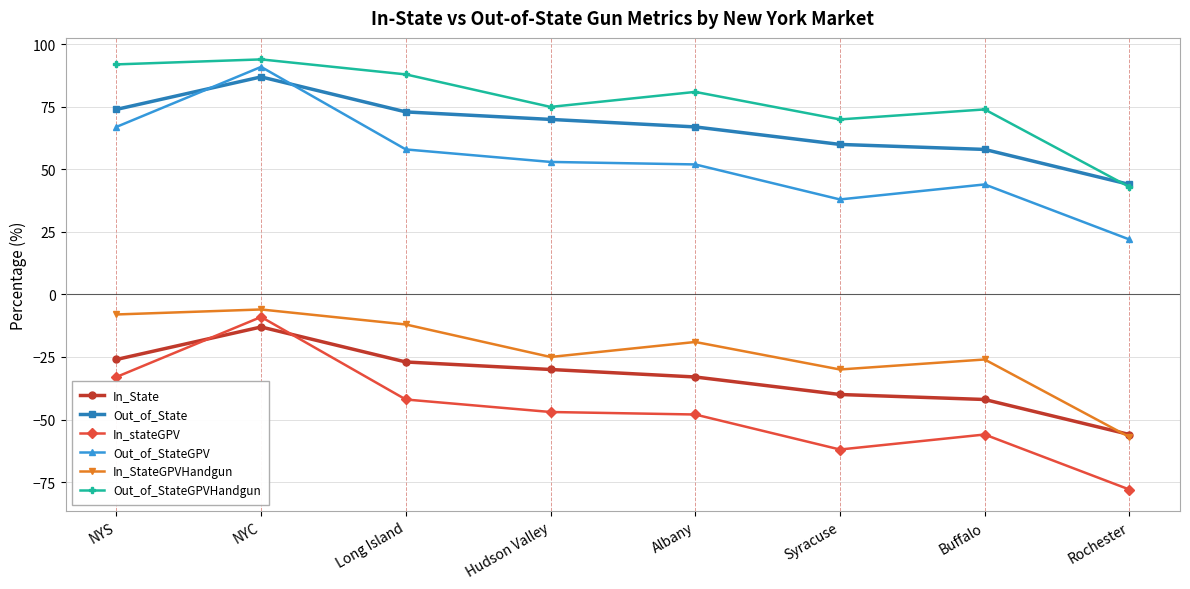

How many distinct data groups are displayed?

6